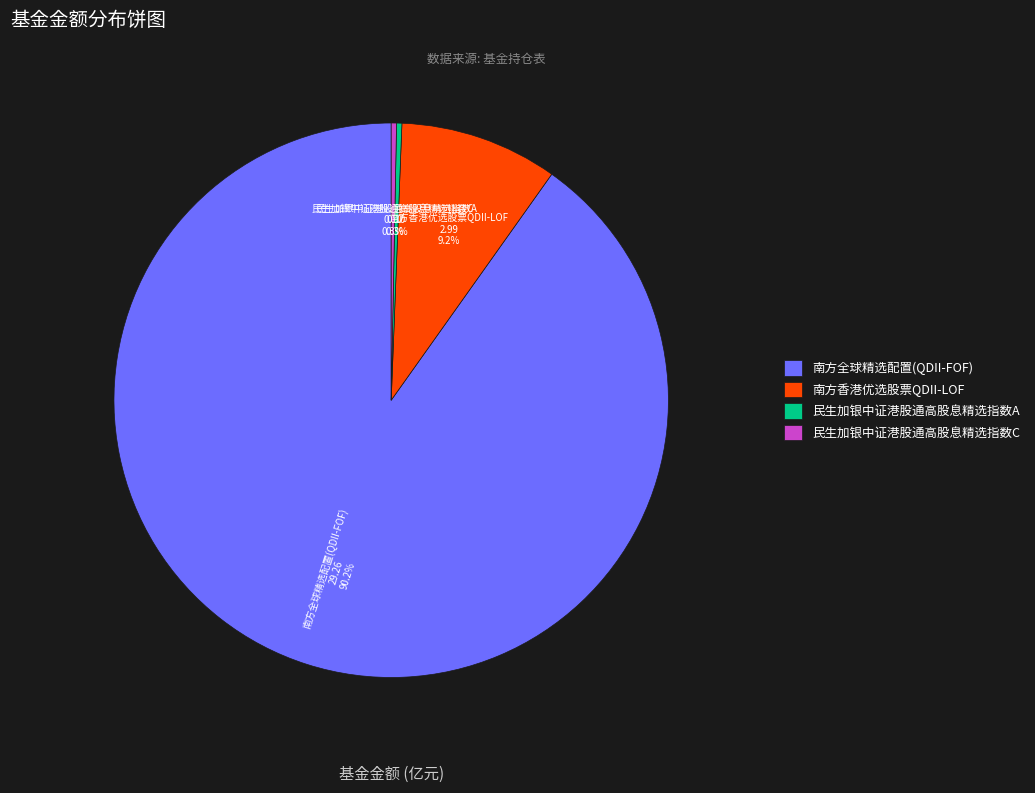

To the nearest percent, what is the combined percentage of 南方全球精选配置(QDII-FOF) and 民生加银中证港股通高股息精选指数A?

90%